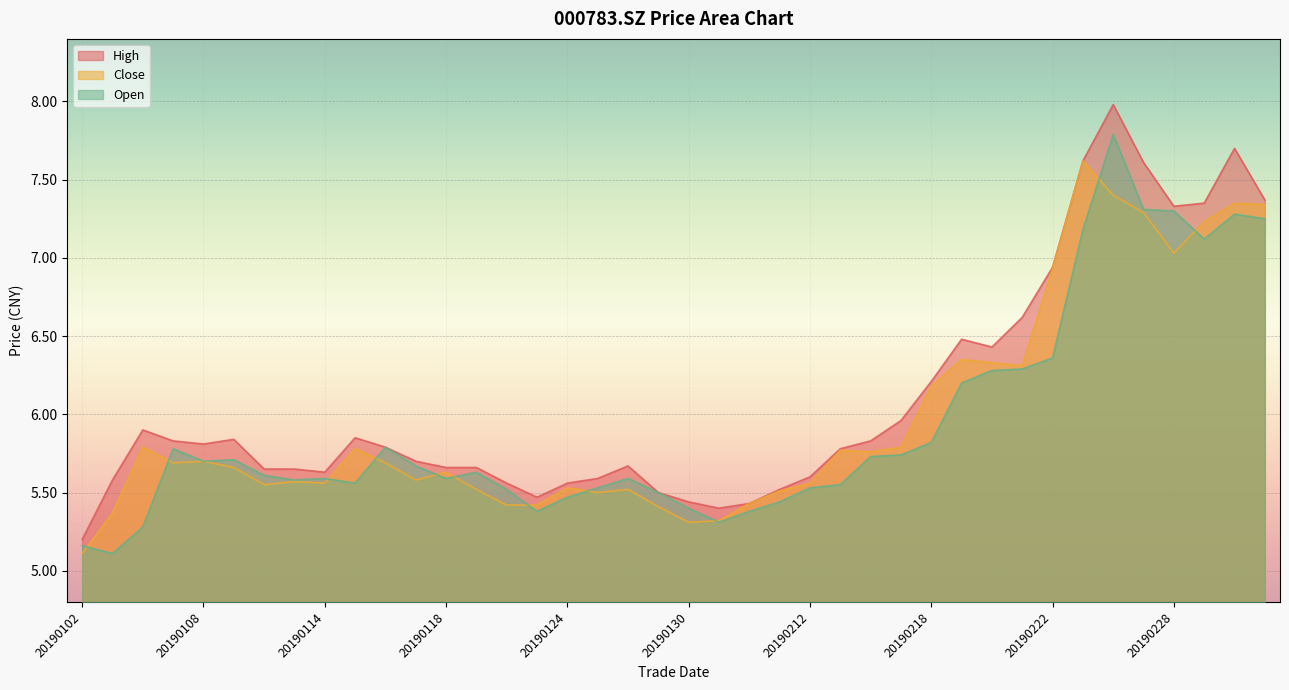

Where is the first local maximum for close?

20190104